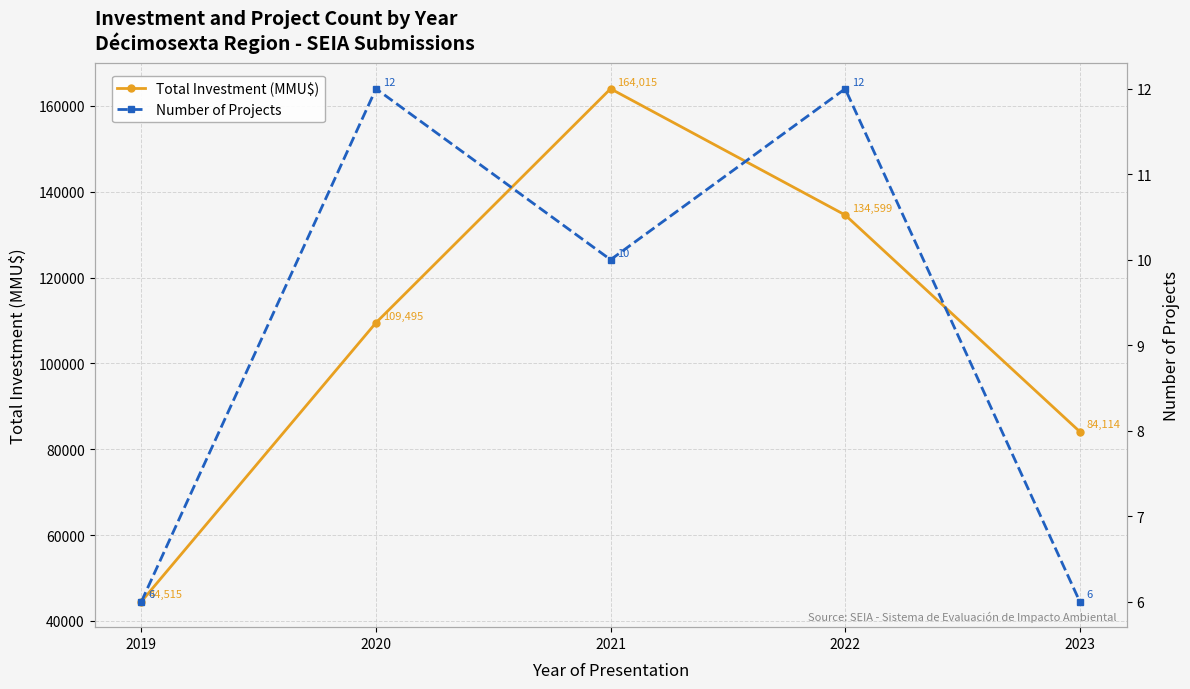

What is the average value of the Number of Projects series?

9